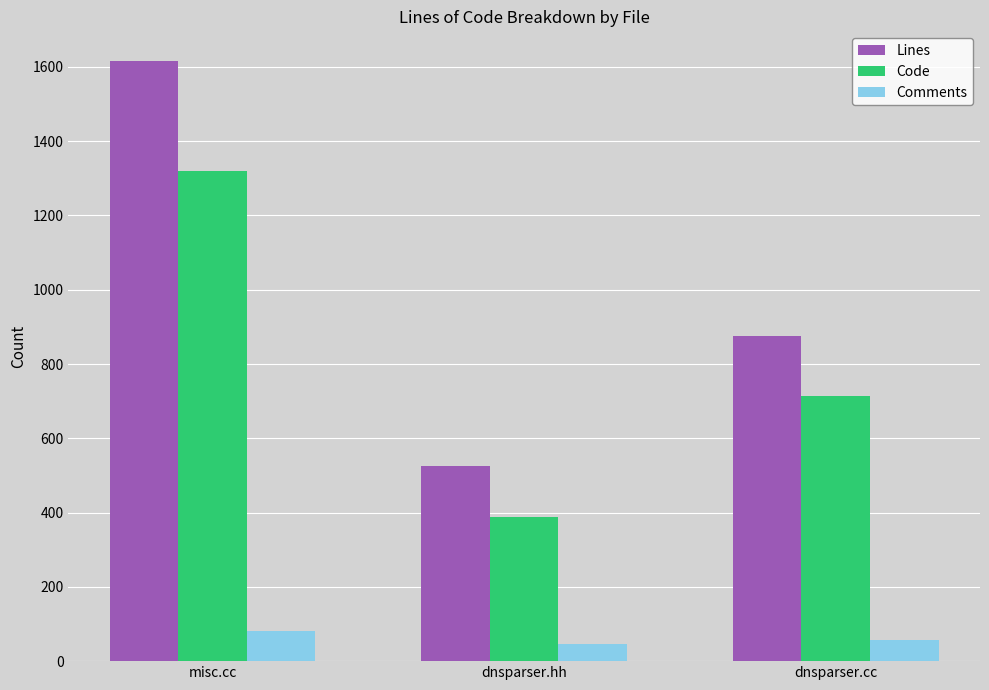

Which category has the lowest value in the Code series?

dnsparser.hh